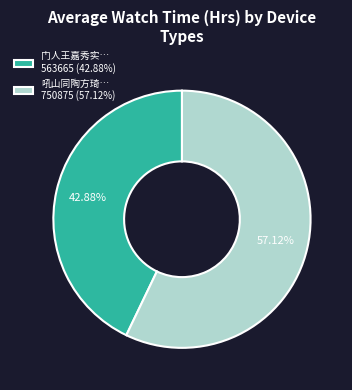

Is there a majority slice in this chart?

Yes